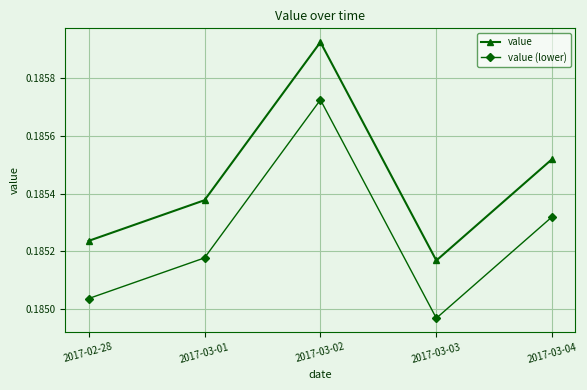

How many lines are shown in the chart?

2